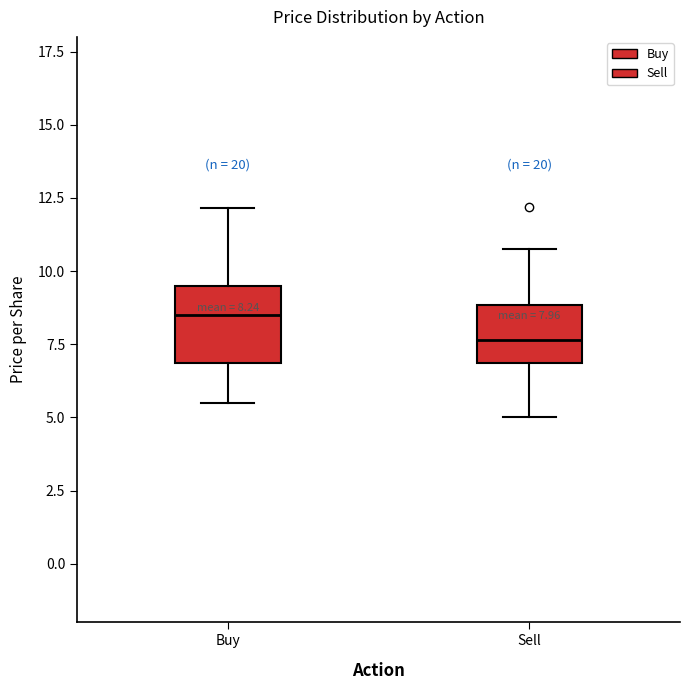

Which box is the tallest, from its lower edge to its upper edge?

Buy